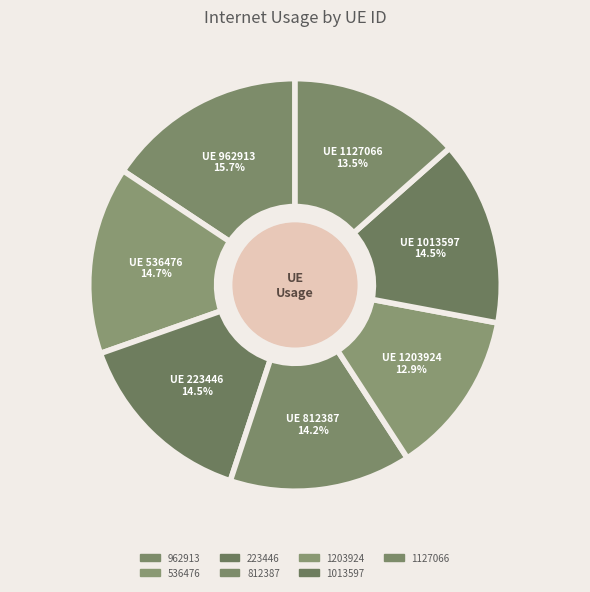

To the nearest percent, what is the combined percentage of 1013597 and 1203924?

27%